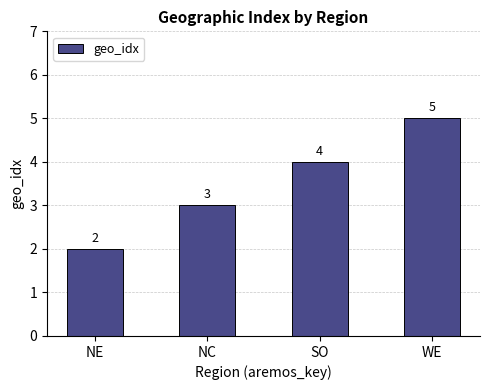

What is the sum of all values?

14